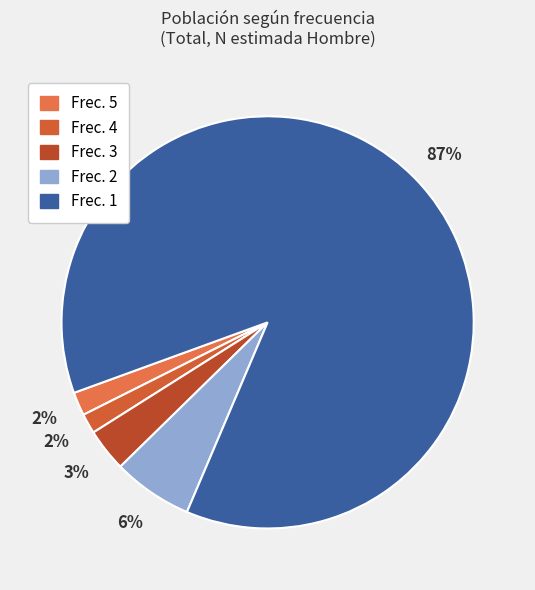

Which slice is the largest?

1